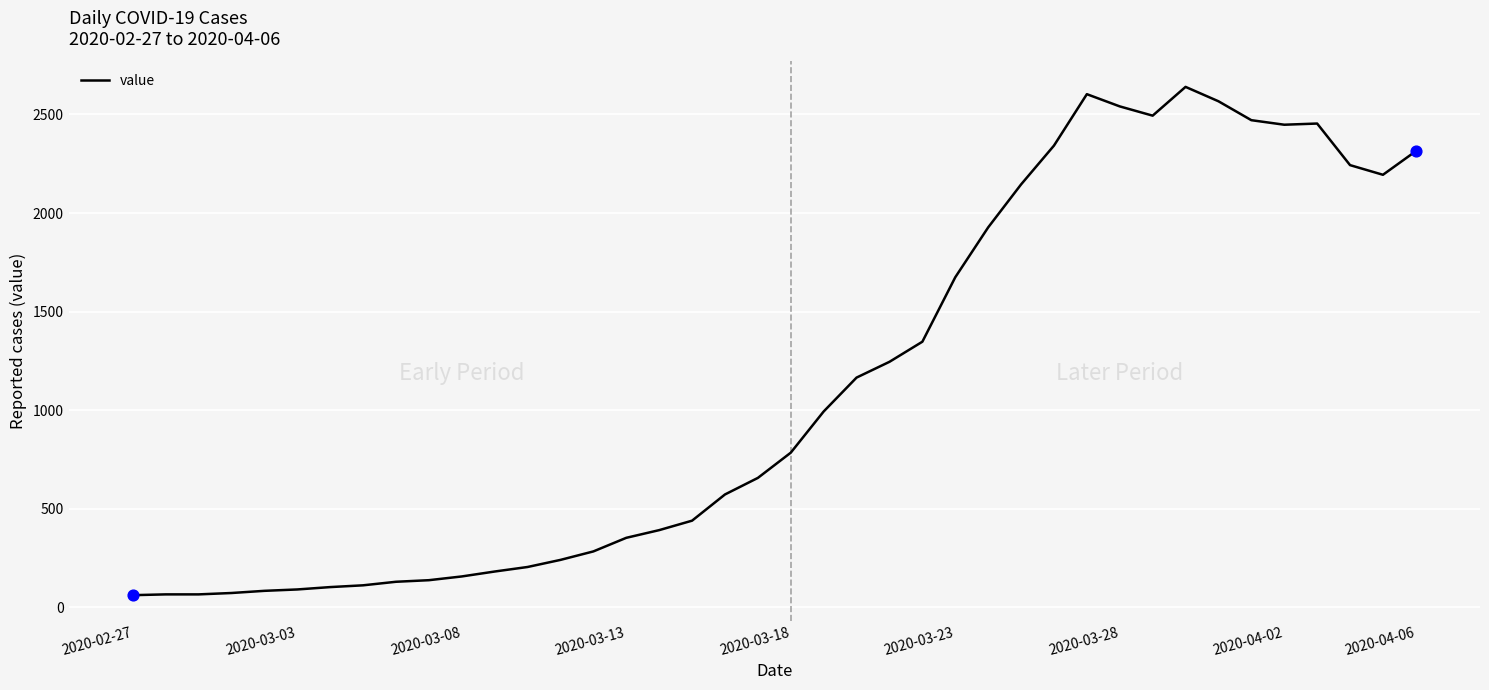

What is the difference between the maximum and minimum values?

2579